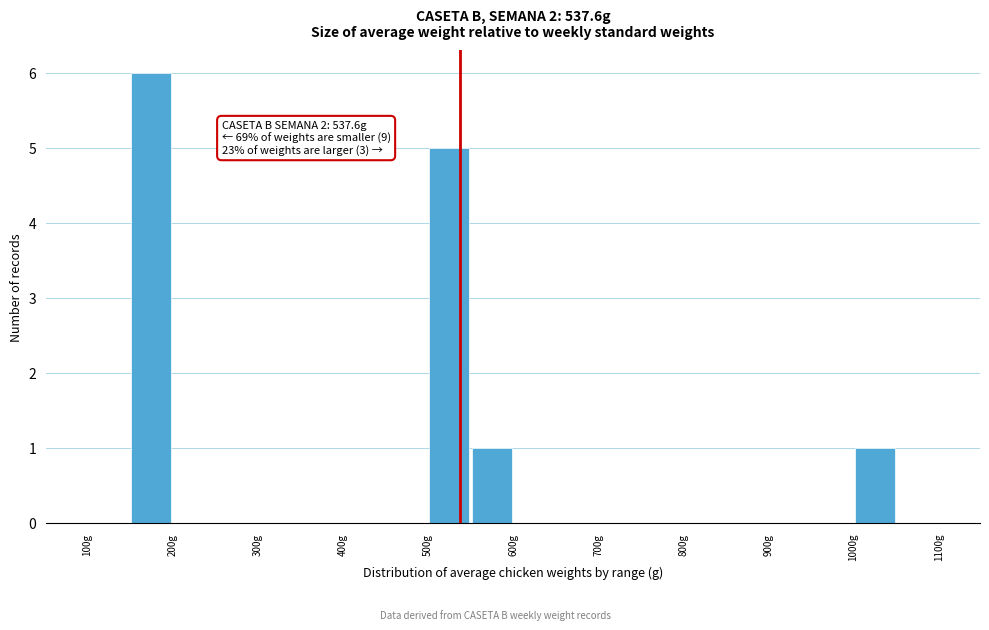

Over which range of the x-axis is the bar tallest?

150 to 200